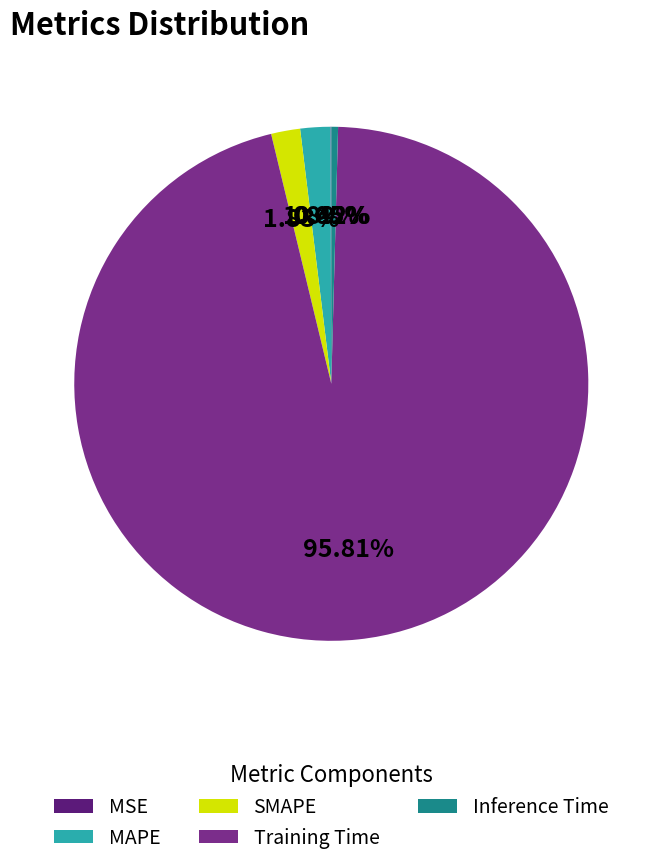

The MAPE slice represents 2% of the pie. True or false?

True